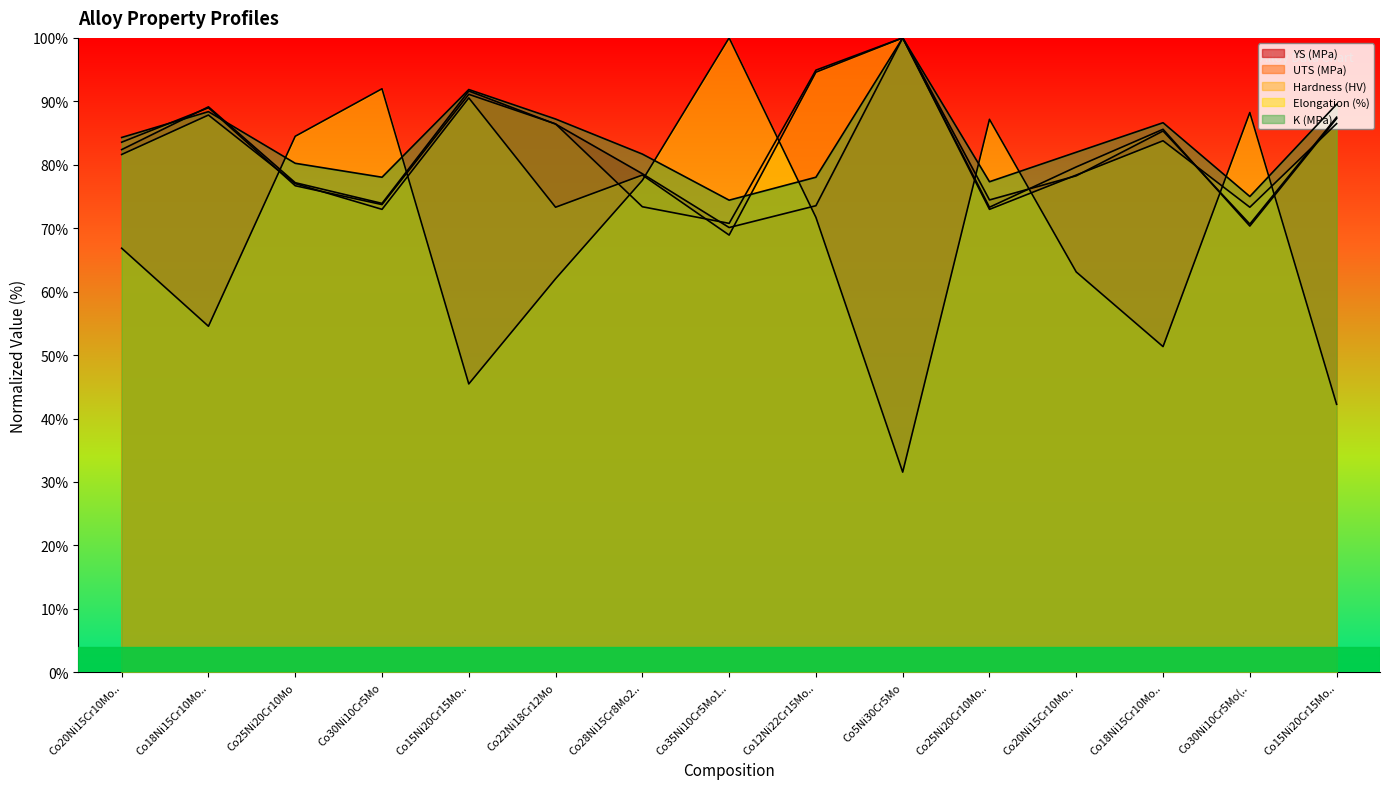

True or false: Hardness (HV) and Elongation (%) cross at least once.

True